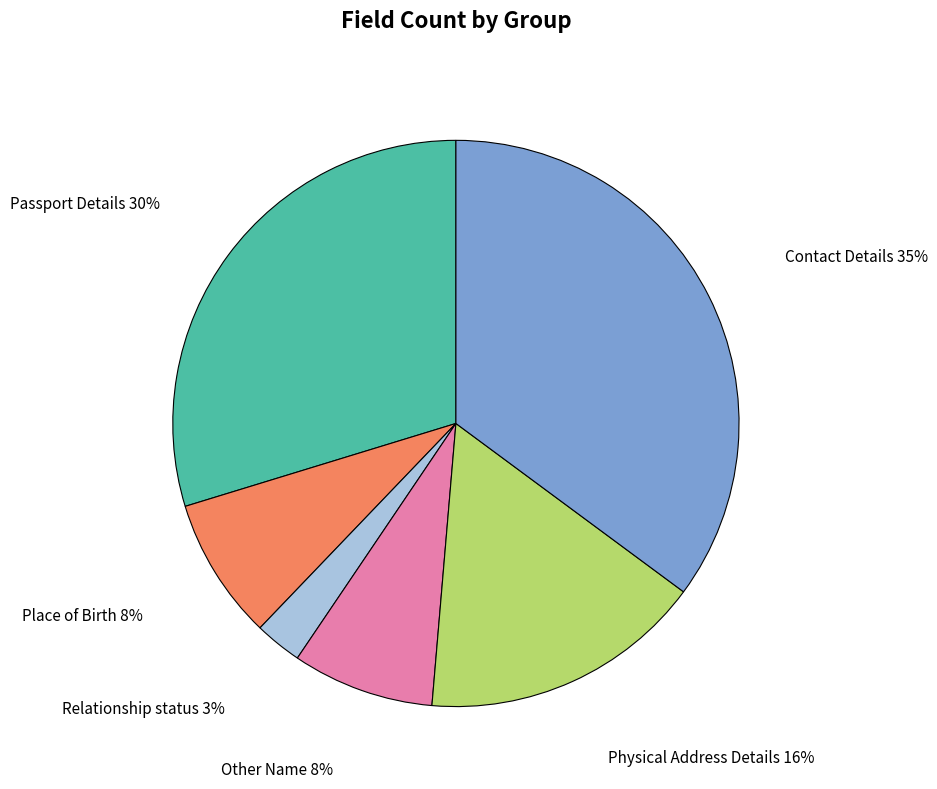

To the nearest percent, what is the difference between the Passport Details and Contact Details slice percentages?

5%